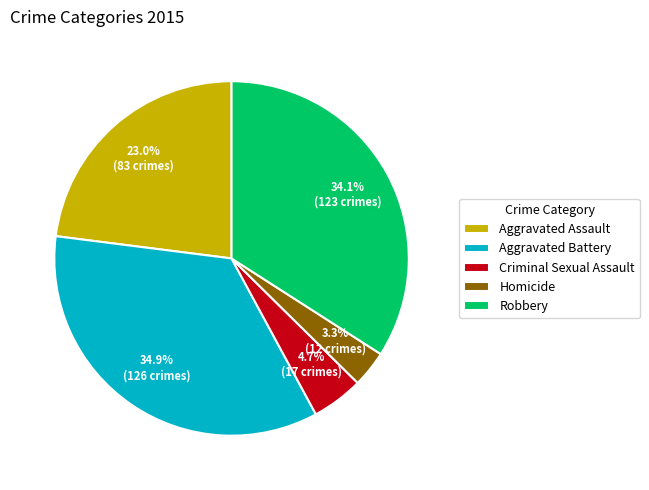

To the nearest percent, what is the difference between the Criminal Sexual Assault and Aggravated Assault slice percentages?

18%